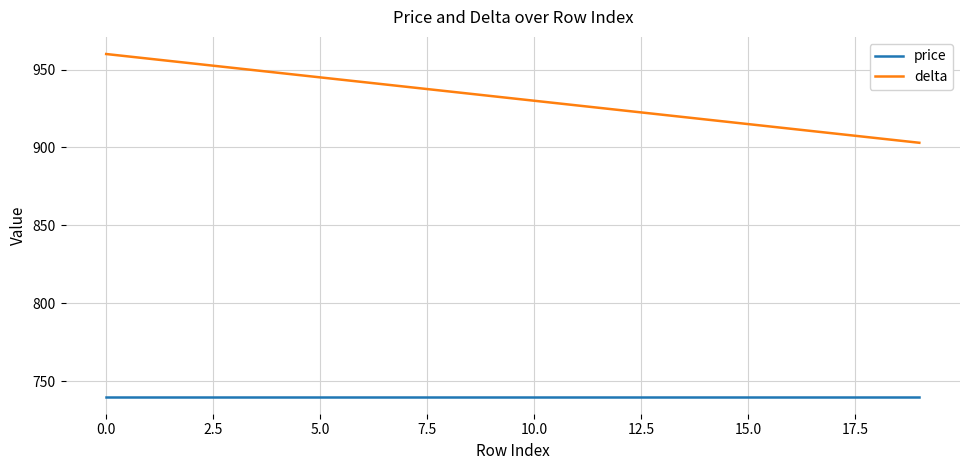

True or false: delta and price intersect in this chart.

False